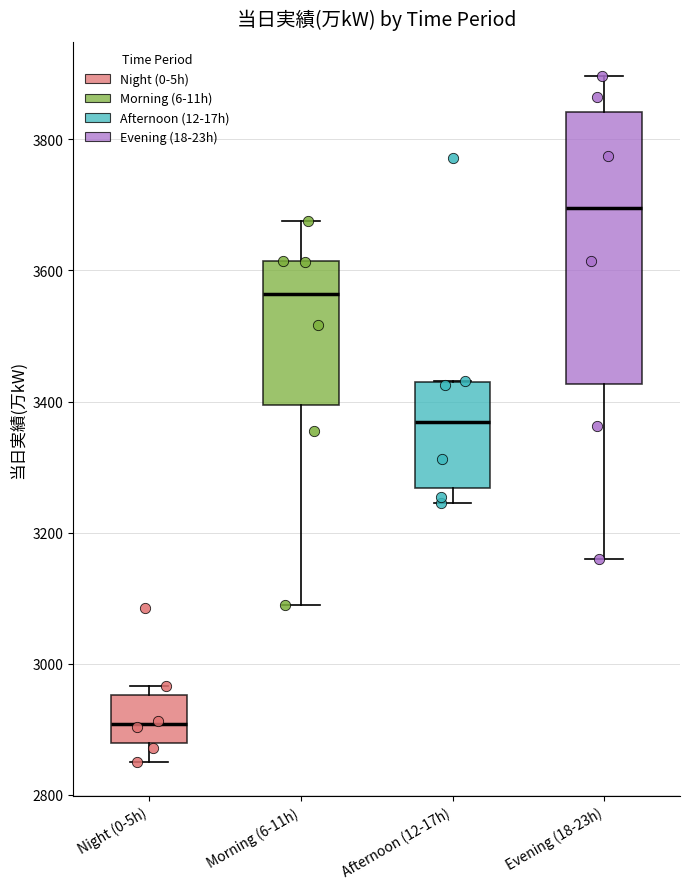

Which box has the highest median line?

Evening (18-23h)